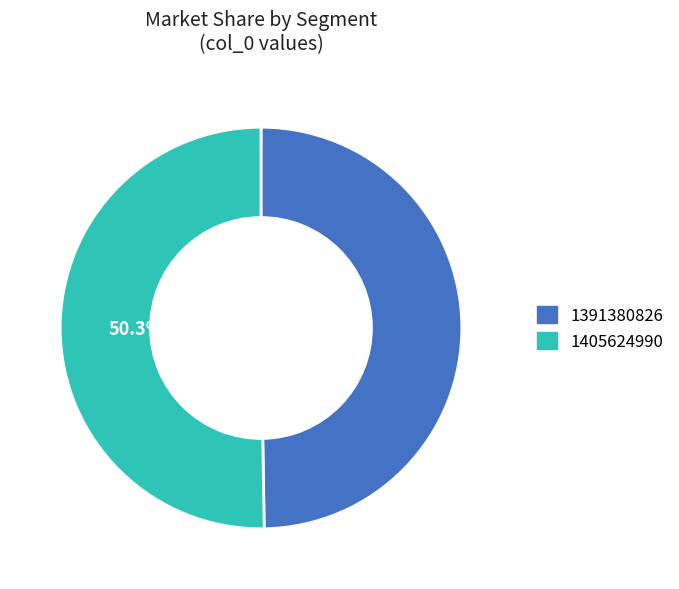

What percentage is the 1405624990 slice, to the nearest percent?

50%